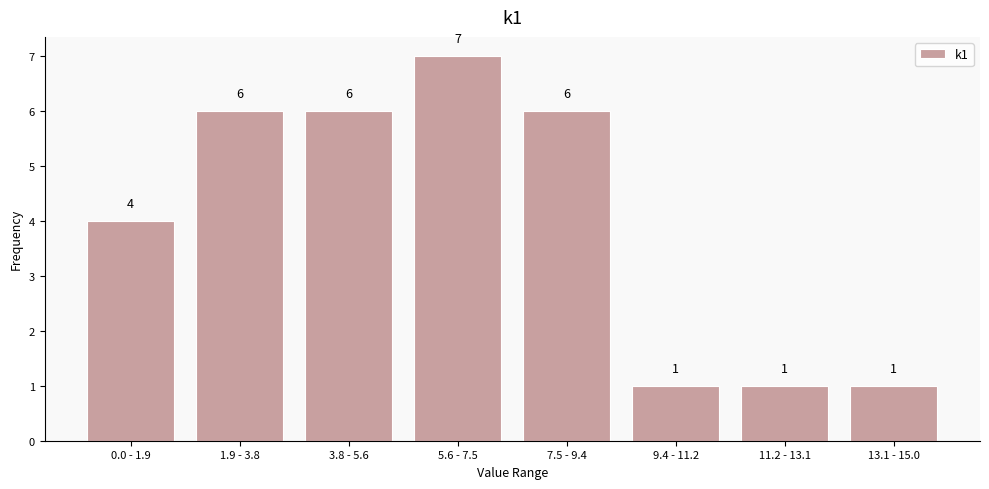

Reading right to left, transcribe all the data shown in this chart.

13.1 - 15.0=1	11.2 - 13.1=1	9.4 - 11.2=1	7.5 - 9.4=6	5.6 - 7.5=7	3.8 - 5.6=6	1.9 - 3.8=6	0.0 - 1.9=4